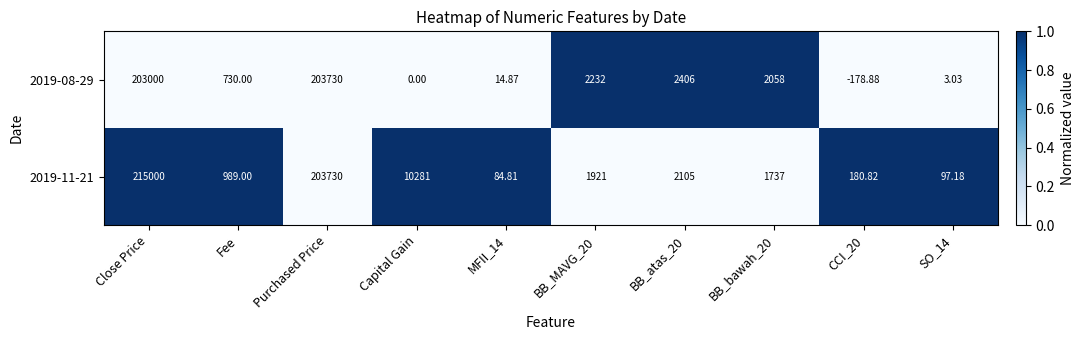

Where does the 2019-11-21 series first go above 1921?

Close Price